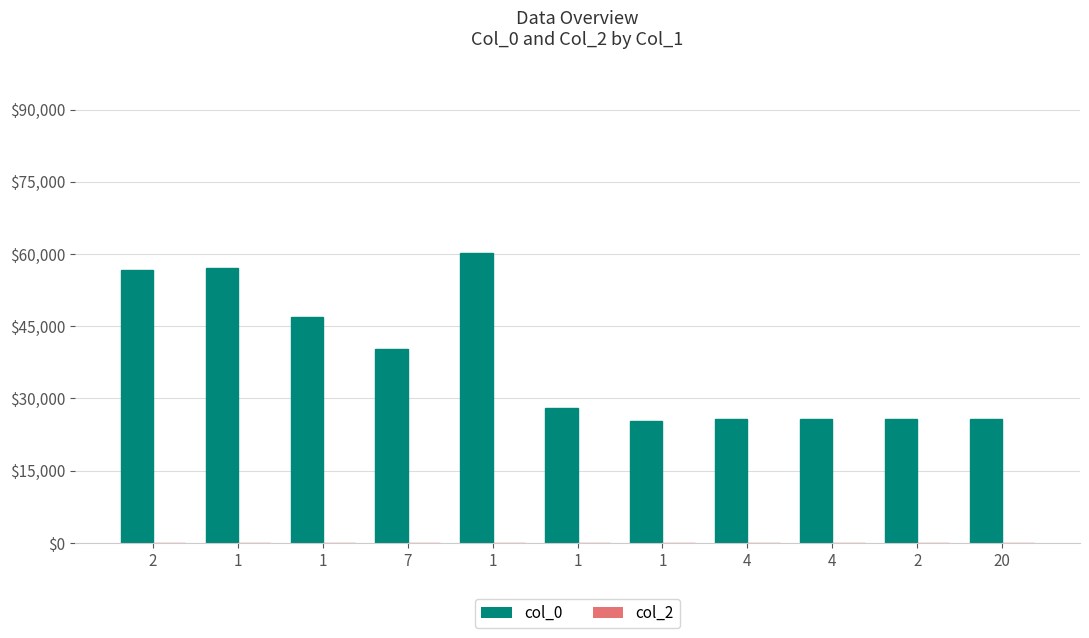

What is the total value across all series at 2?

56623